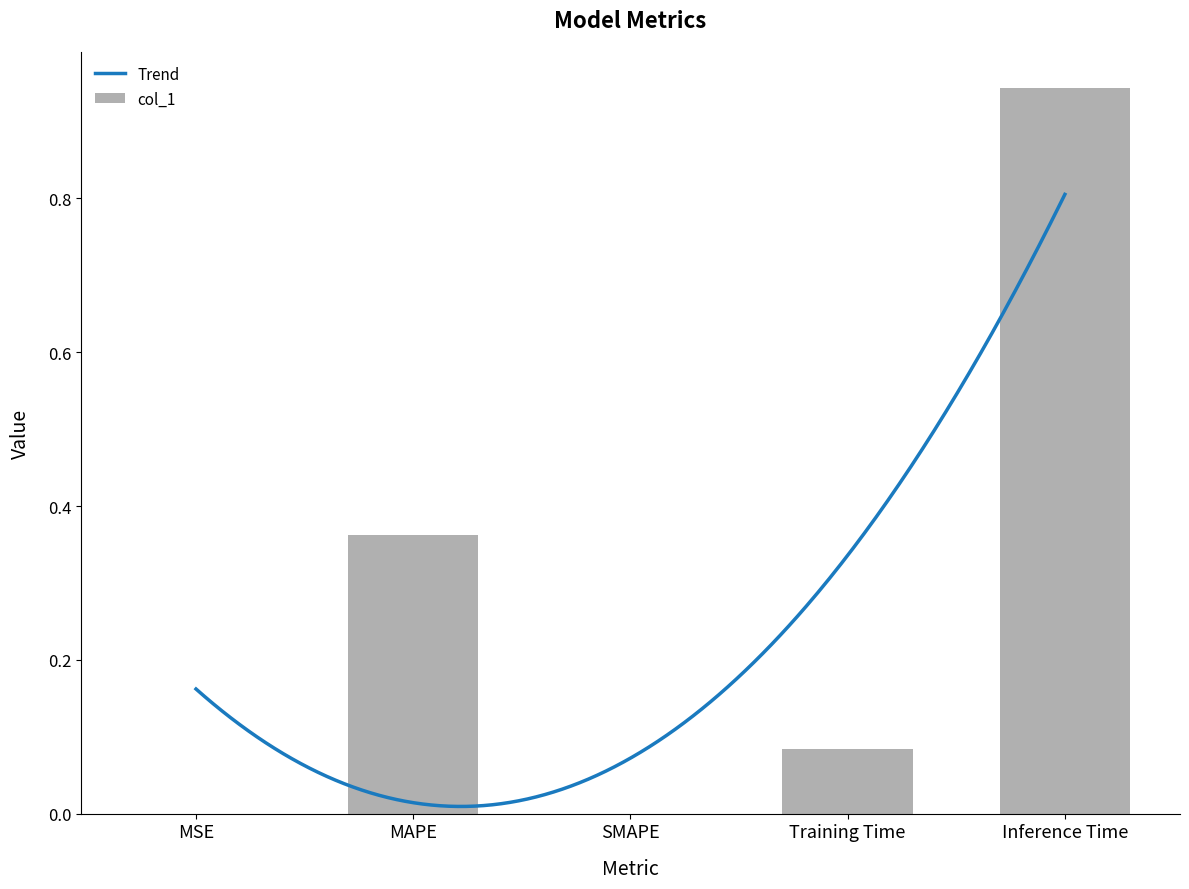

Reading left to right, list all the values displayed in this chart.

MSE=0.0	MAPE=0.4	SMAPE=0.0	Training Time=0.1	Inference Time=0.9